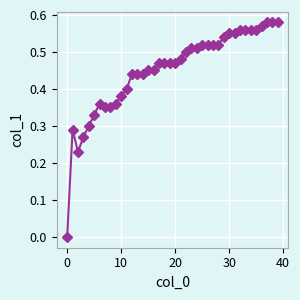

What is the sum of all values?

18.0